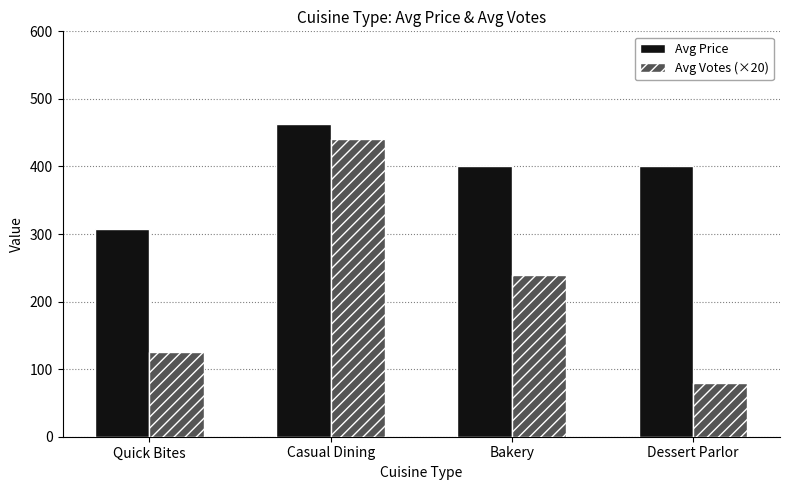

How many groups of bars are there?

4